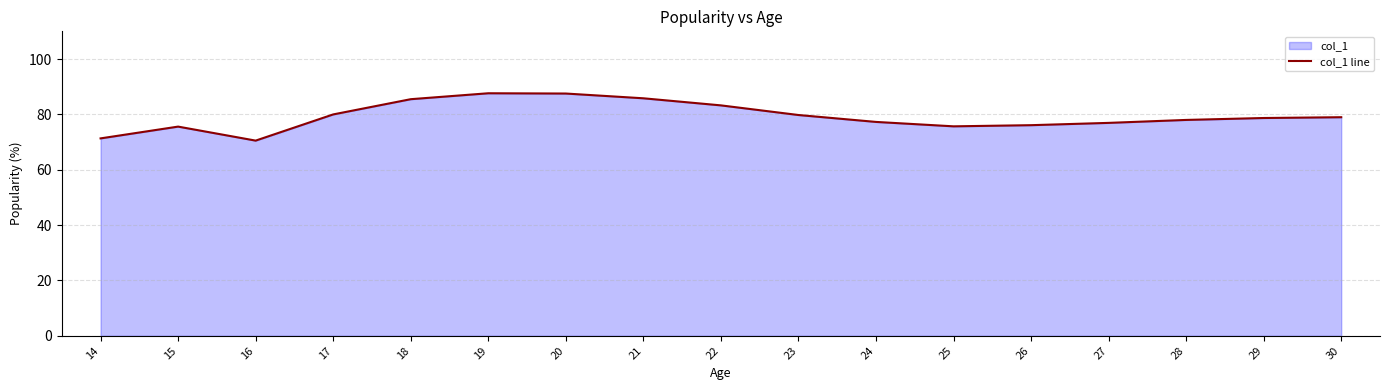

What value does the data have at 15?

75.6